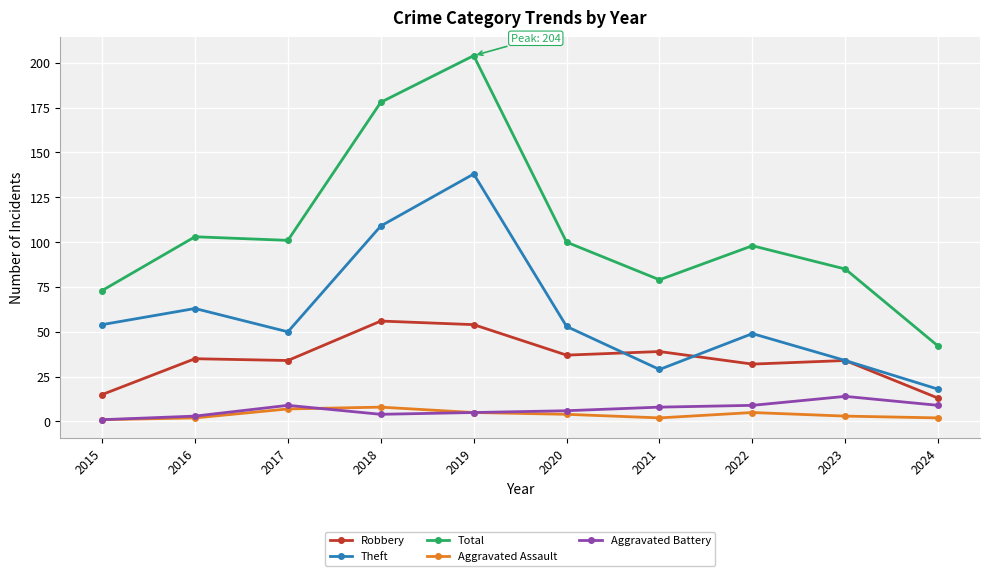

Which series has the largest total across all categories?

Total